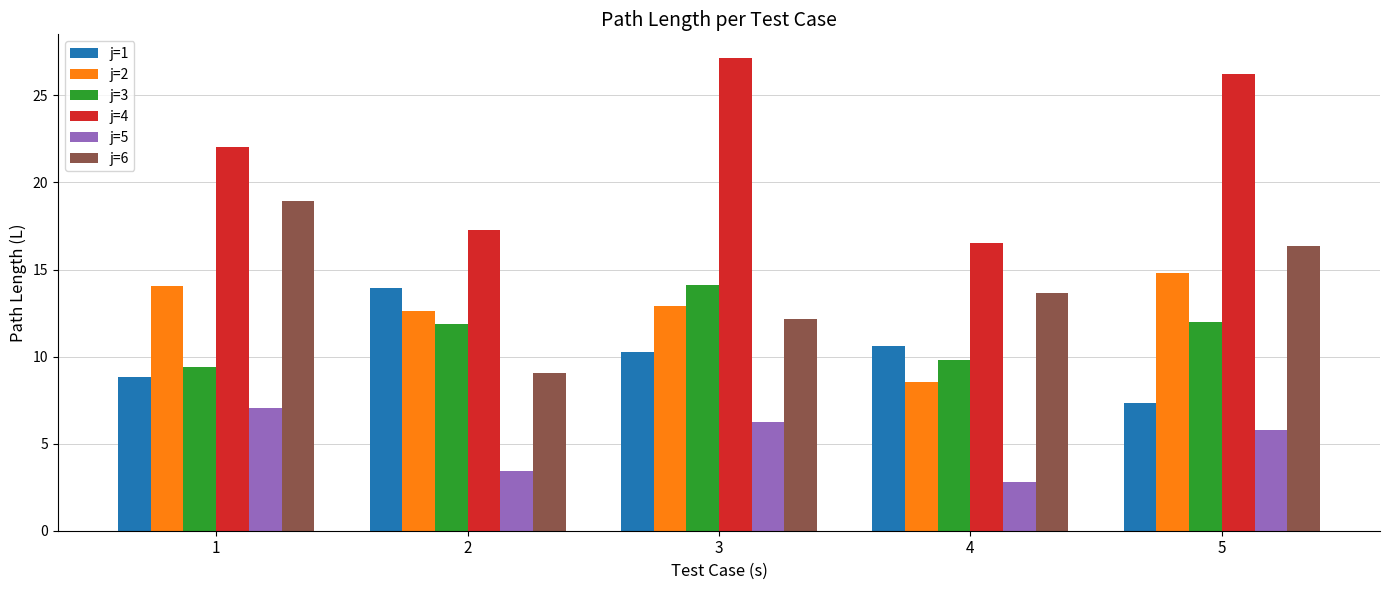

What is the difference between the highest and lowest values at 3?

20.9